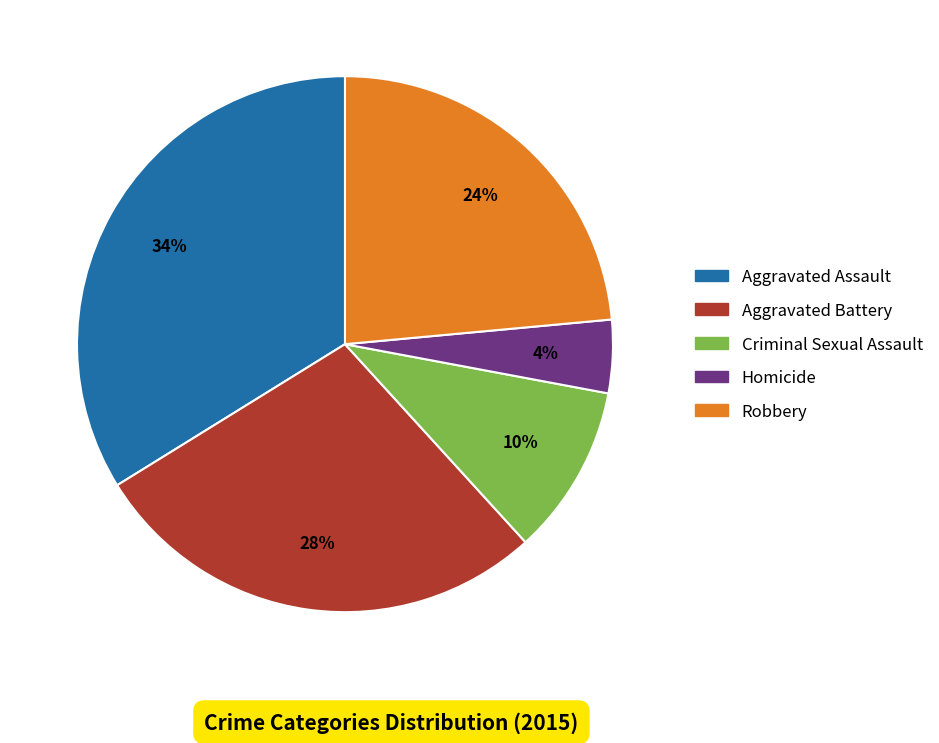

To the nearest percent, what percentage of the pie is Homicide?

4%